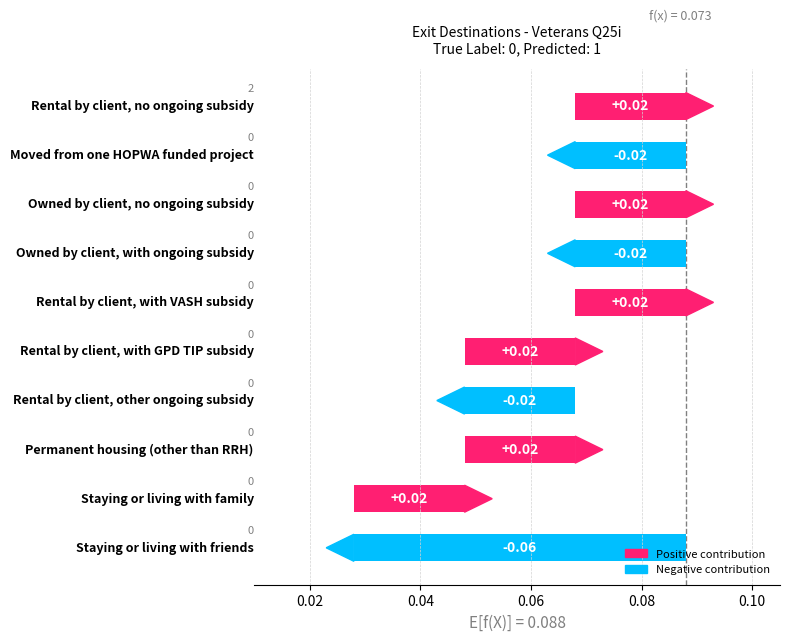

Rank the categories by value from highest to lowest.

Rental by client, no ongoing subsidy, Moved from one HOPWA funded project, Owned by client, no ongoing subsidy, Owned by client, with ongoing subsidy, Rental by client, with VASH subsidy, Rental by client, with GPD TIP subsidy, Rental by client, other ongoing subsidy, Permanent housing (other than RRH), Staying or living with family, Staying or living with friends